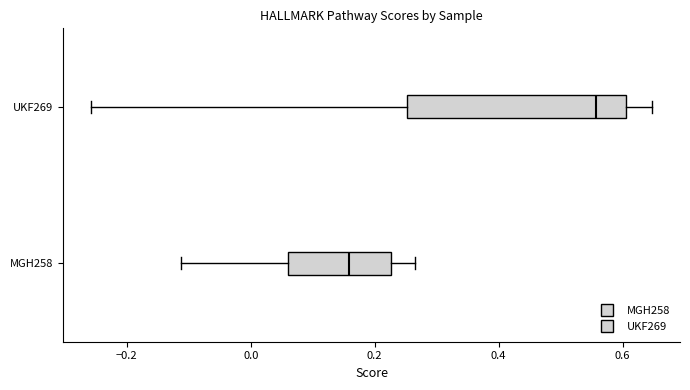

Where does the median line of the box for MGH258 sit on the x-axis? The values are not printed on the chart, so give them approximately, as read against the axis.

0.16